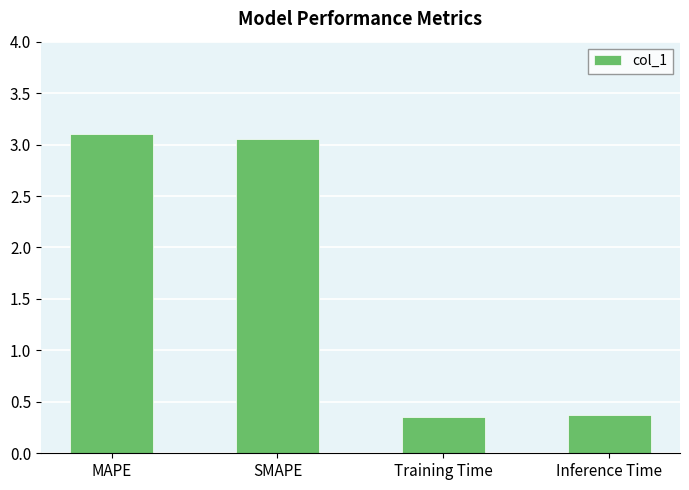

What is the label of the 3rd bar from the right?

SMAPE